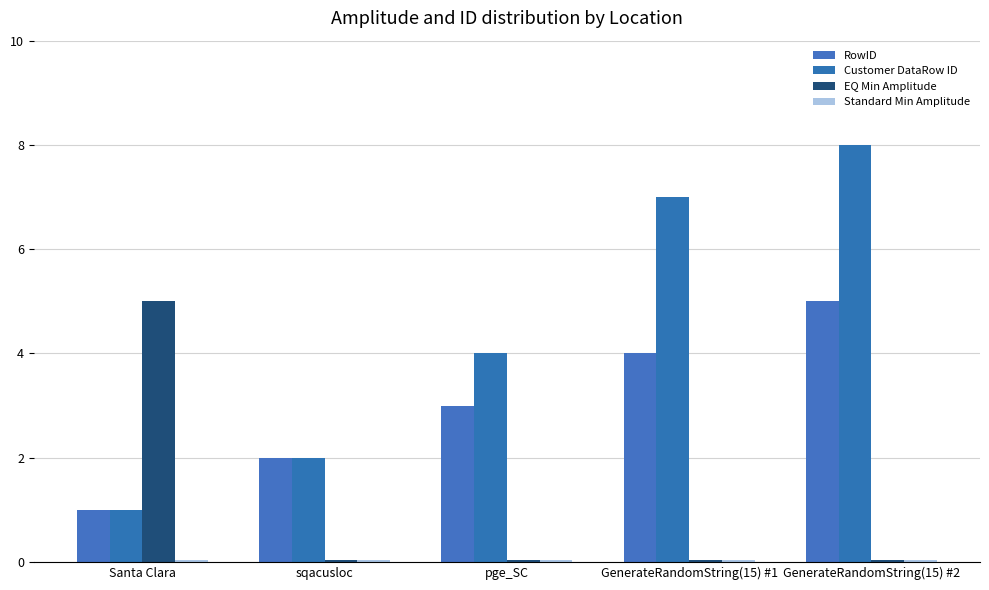

What is the value of the RowID bar at the 4th from the left?

4.0